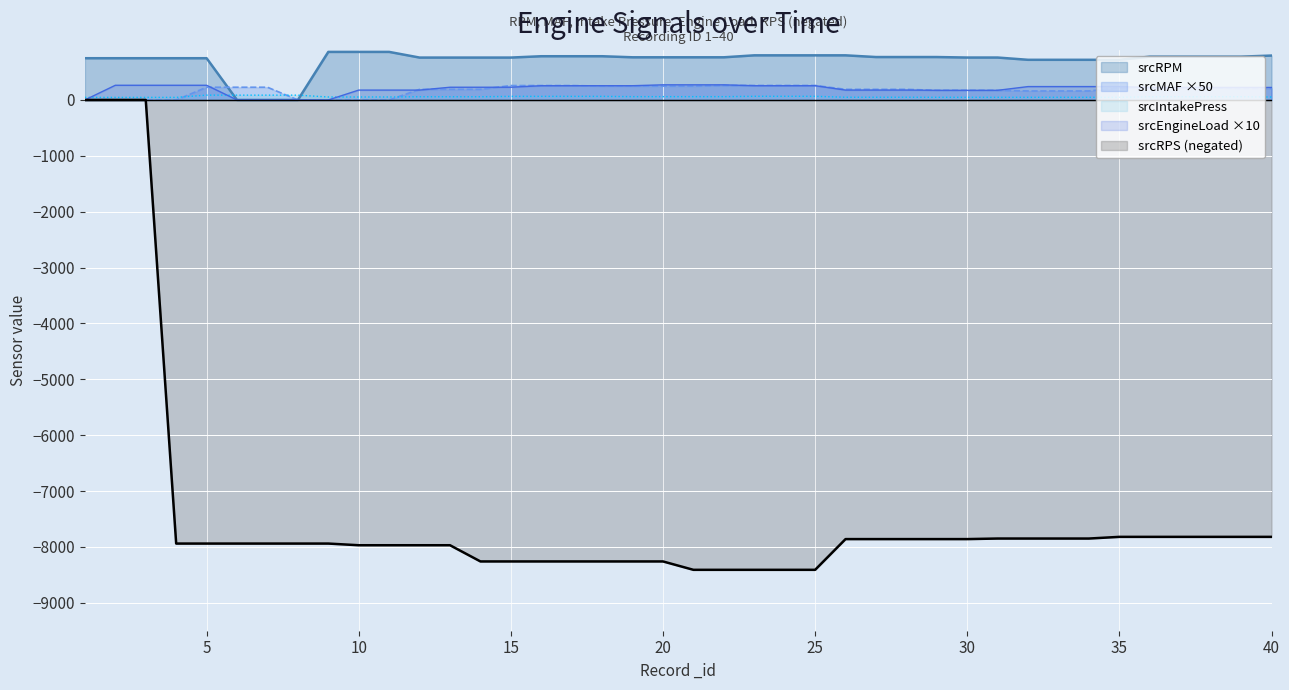

The value of srcMAF at 34 is 56.2. True or false?

False